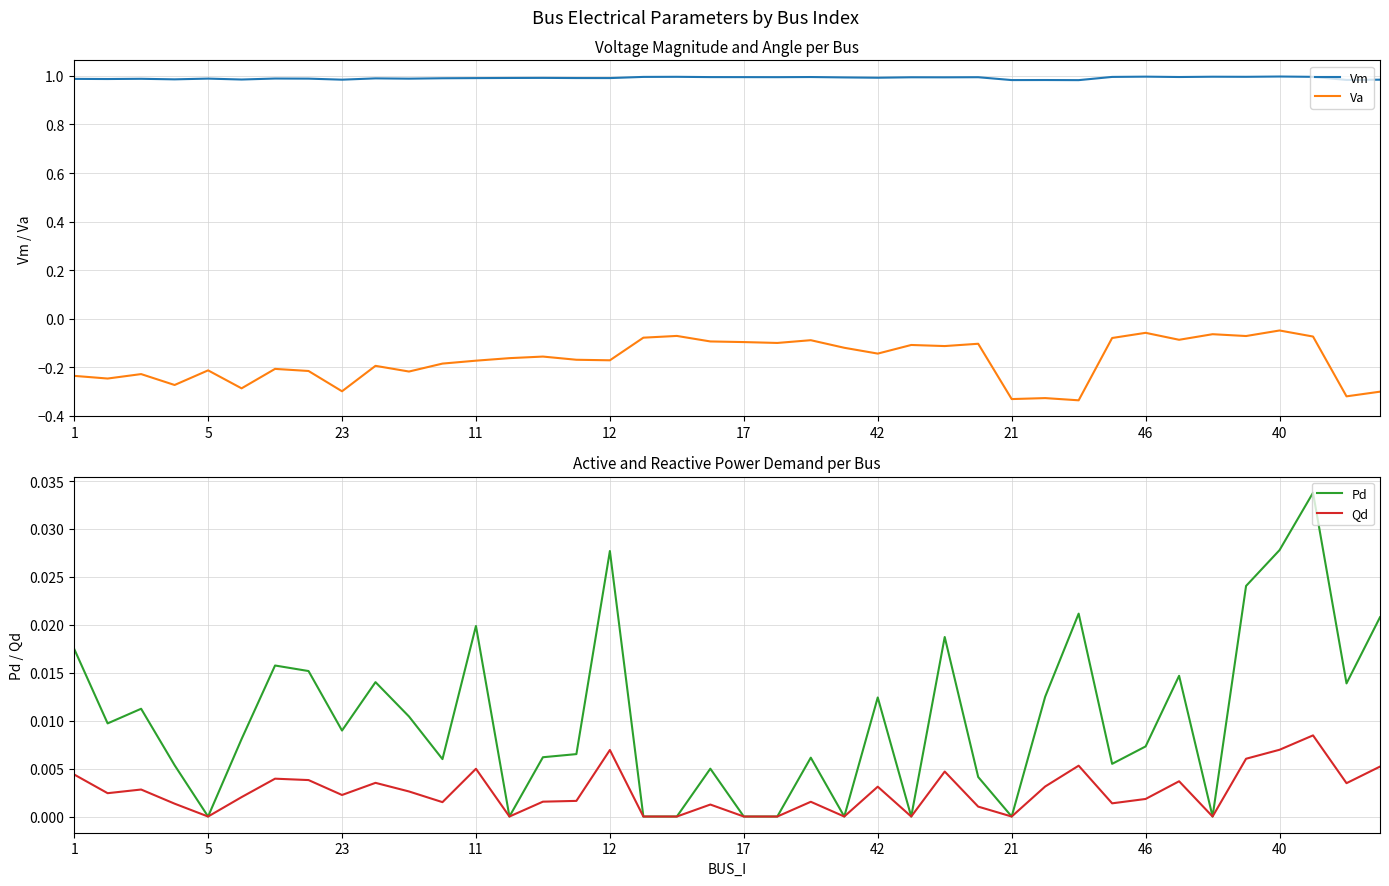

True or false: Vm and Pd intersect in this chart.

False